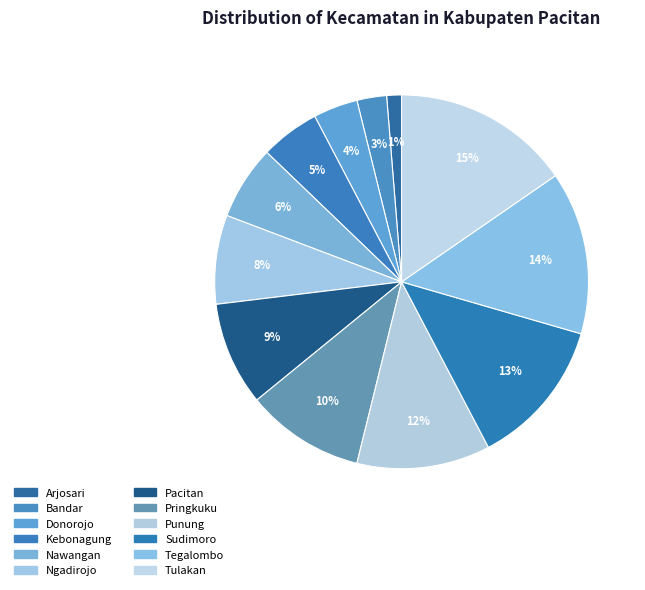

What percentage is the Ngadirojo slice, to the nearest percent?

8%